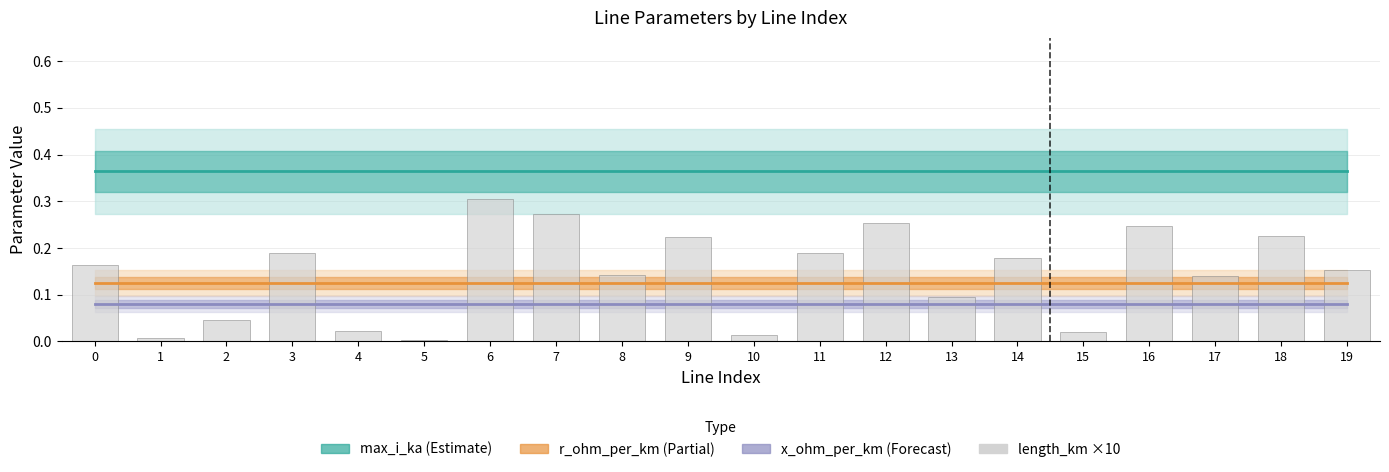

Reading right to left, what are all the values shown in this chart?

max_i_ka: 19=0.4	18=0.4	17=0.4	16=0.4	15=0.4	14=0.4	13=0.4	12=0.4	11=0.4	10=0.4	9=0.4	8=0.4	7=0.4	6=0.4	5=0.4	4=0.4	3=0.4	2=0.4	1=0.4	0=0.4
r_ohm_per_km: 19=0.1	18=0.1	17=0.1	16=0.1	15=0.1	14=0.1	13=0.1	12=0.1	11=0.1	10=0.1	9=0.1	8=0.1	7=0.1	6=0.1	5=0.1	4=0.1	3=0.1	2=0.1	1=0.1	0=0.1
x_ohm_per_km: 19=0.1	18=0.1	17=0.1	16=0.1	15=0.1	14=0.1	13=0.1	12=0.1	11=0.1	10=0.1	9=0.1	8=0.1	7=0.1	6=0.1	5=0.1	4=0.1	3=0.1	2=0.1	1=0.1	0=0.1
length_km (×10): 19=0.2	18=0.2	17=0.1	16=0.2	15=0.0	14=0.2	13=0.1	12=0.3	11=0.2	10=0.0	9=0.2	8=0.1	7=0.3	6=0.3	5=0.0	4=0.0	3=0.2	2=0.0	1=0.0	0=0.2